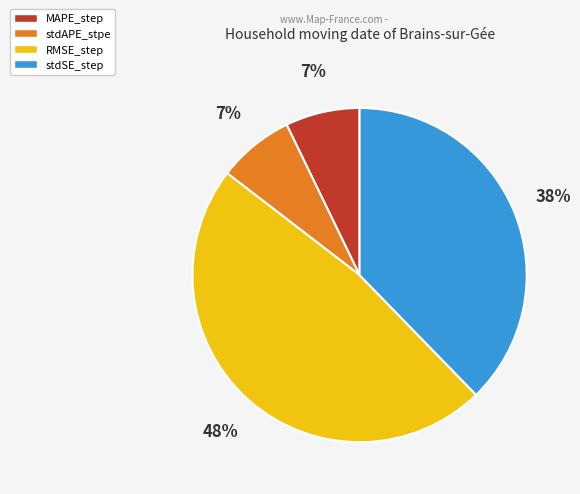

To the nearest percent, what is the combined percentage of stdAPE_stpe and stdSE_step?

45%